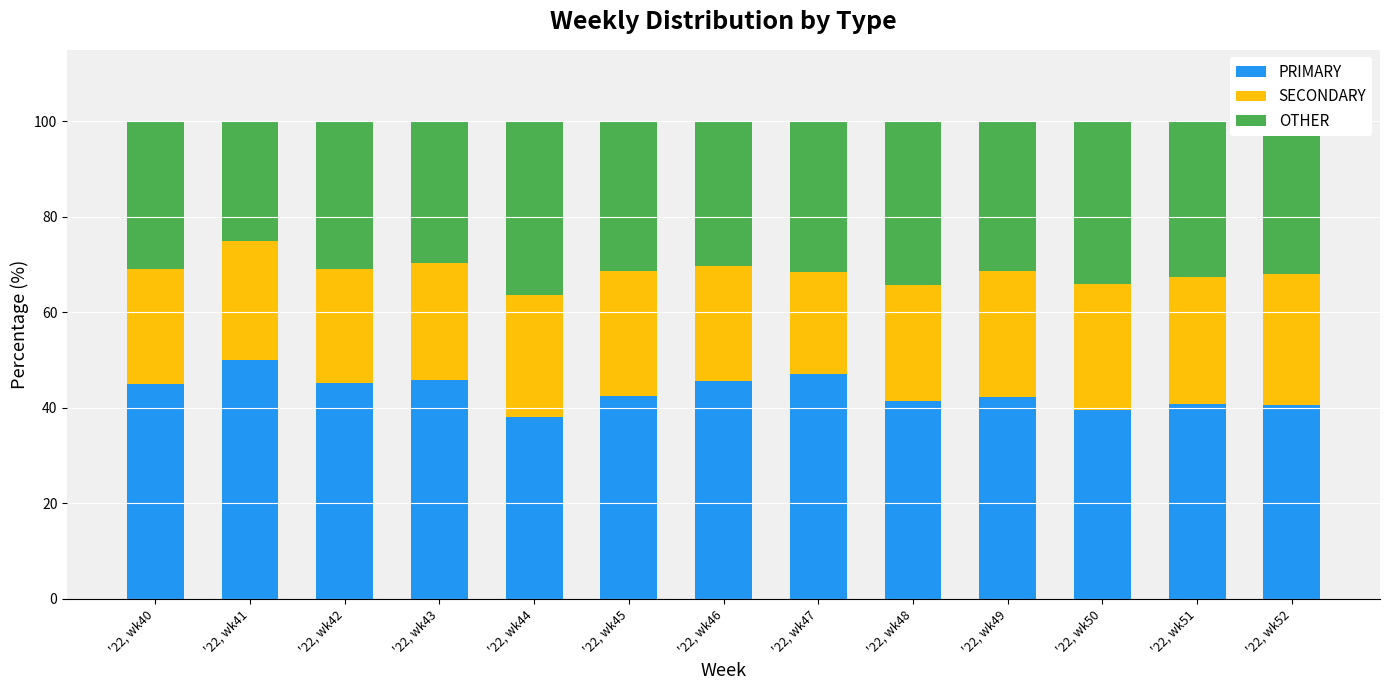

What is the total value across all series at '22, wk47?

100.0